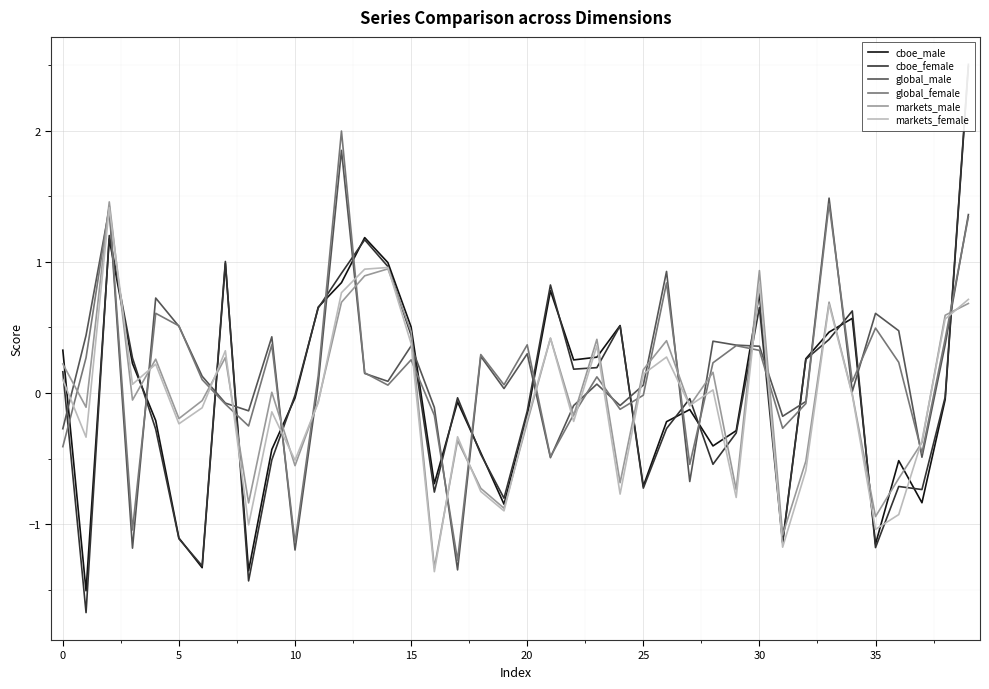

What is the maximum value for markets_male?

1.5